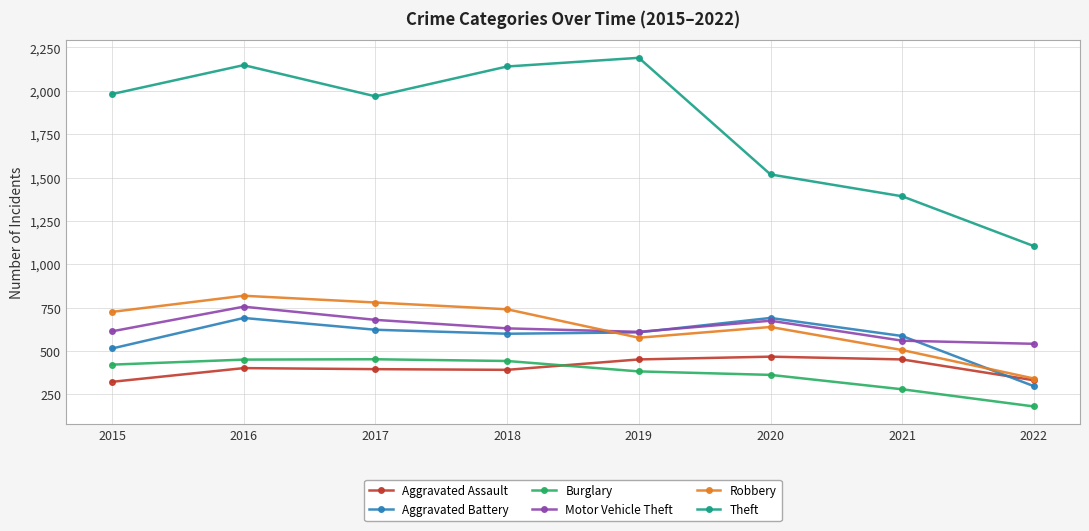

What are all the series names shown in the legend?

Aggravated Assault, Aggravated Battery, Burglary, Motor Vehicle Theft, Robbery, Theft